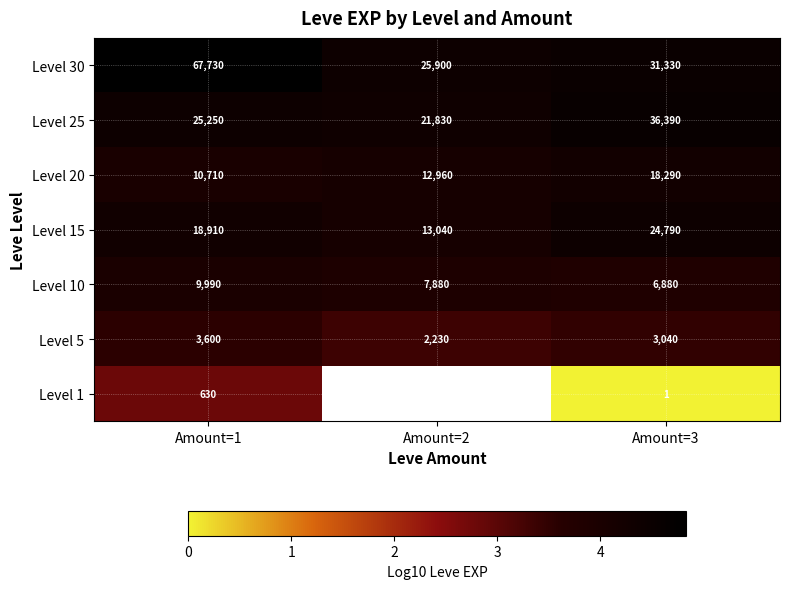

Is the value of Level 1 at Amount=1 greater than the value of Level 20 at Amount=1?

No